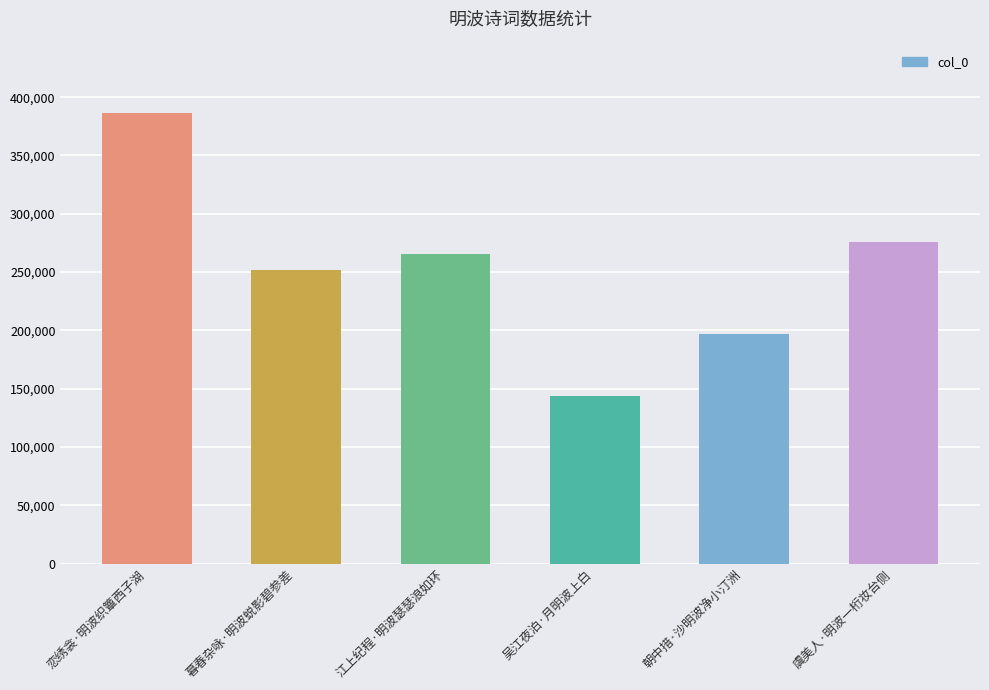

The value at 吴江夜泊·月明波上白 is 194424. True or false?

False